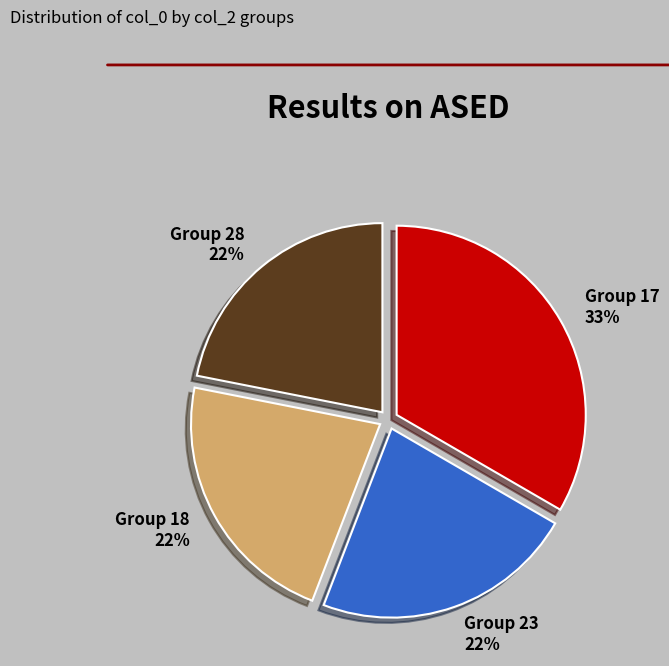

Is there a majority slice in this chart?

No